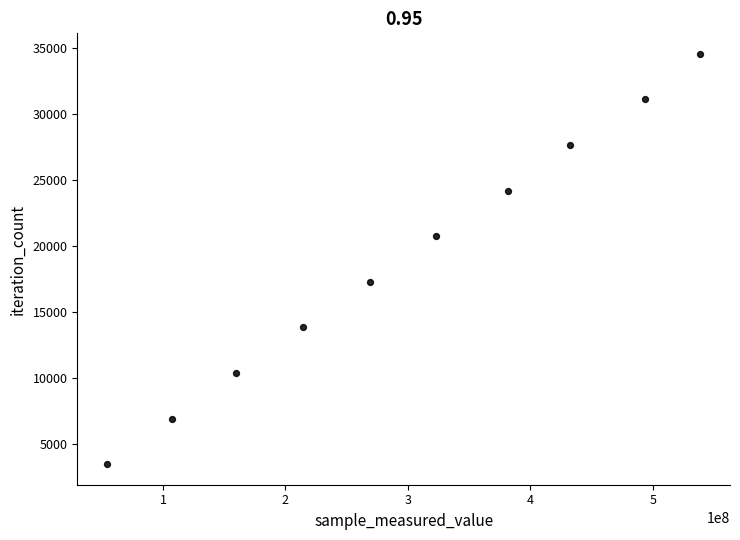

What is the range of Y values (max minus min)?

31086